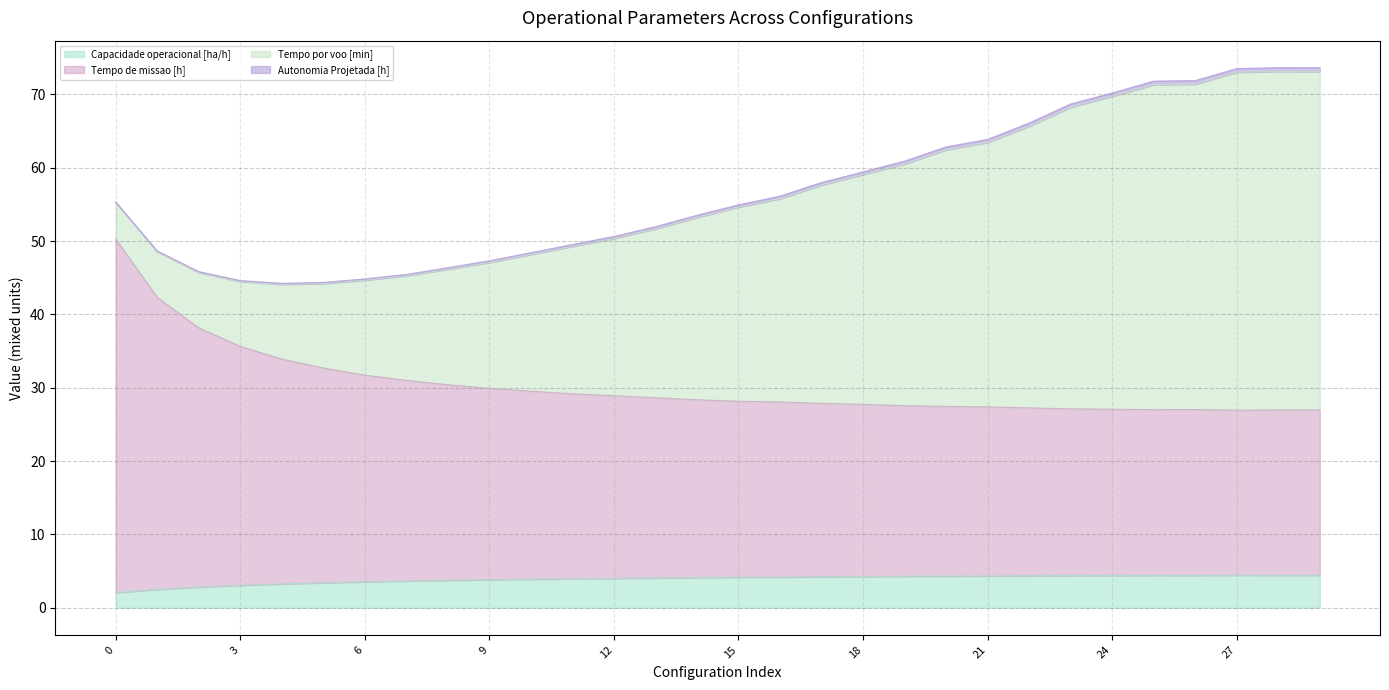

Which has a higher value, 26 or 24?

26